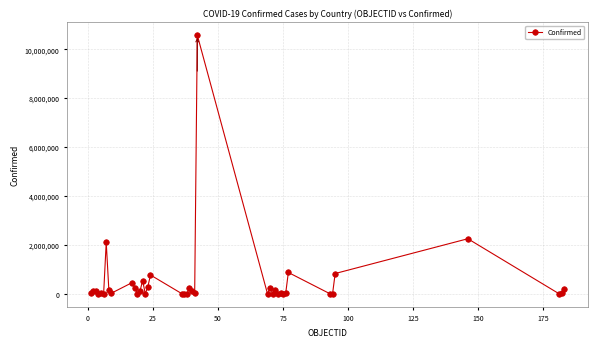

What is the sum of all values?

20750769